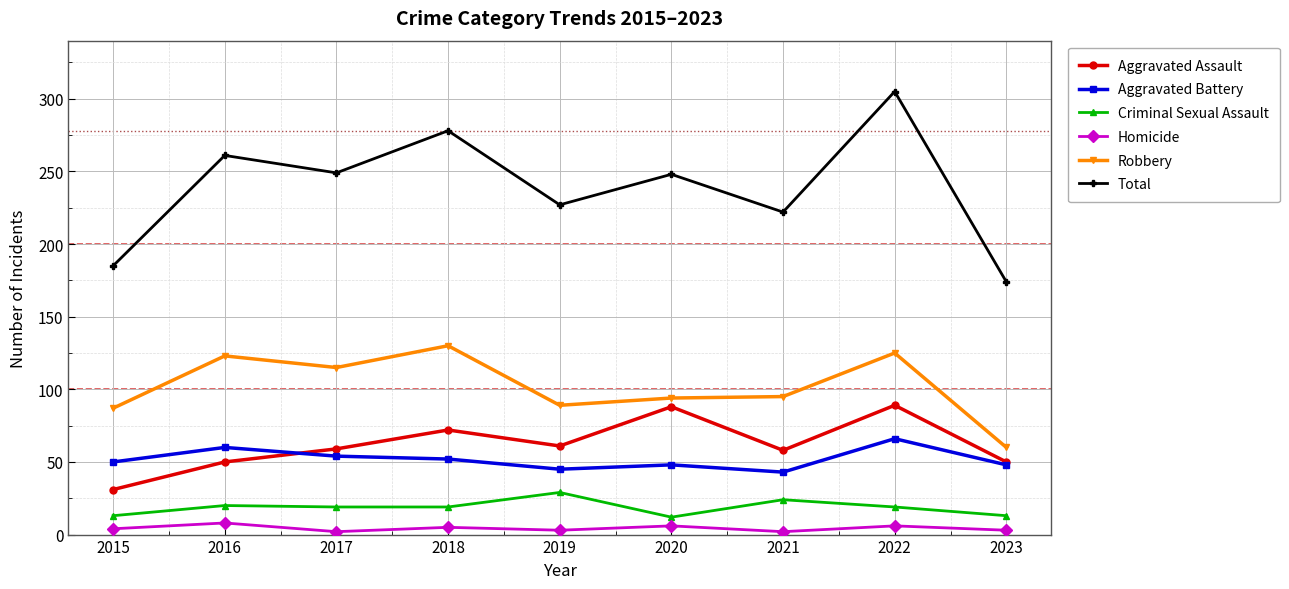

The Total series shows 137 at 2017. True or false?

False